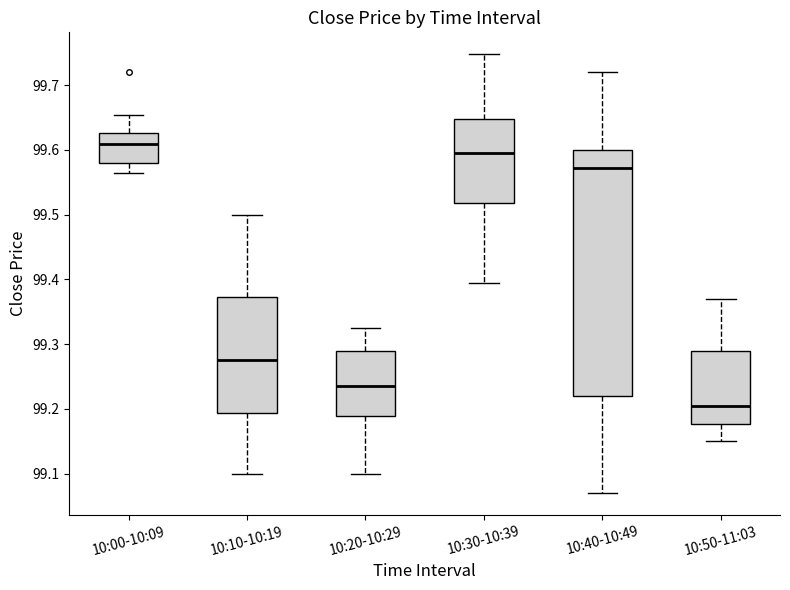

Reading left to right, read every box against the y-axis: the position of its median line, the range the box covers, and the ends of its whiskers. The values are not printed on the chart, so give them approximately, as read against the axis.

10:00-10:09: median 99.61, box 99.58 to 99.63, whiskers 99.57 to 99.65
10:10-10:19: median 99.28, box 99.19 to 99.37, whiskers 99.10 to 99.50
10:20-10:29: median 99.24, box 99.19 to 99.29, whiskers 99.10 to 99.33
10:30-10:39: median 99.60, box 99.52 to 99.65, whiskers 99.40 to 99.75
10:40-10:49: median 99.57, box 99.22 to 99.60, whiskers 99.07 to 99.72
10:50-11:03: median 99.21, box 99.18 to 99.29, whiskers 99.15 to 99.37